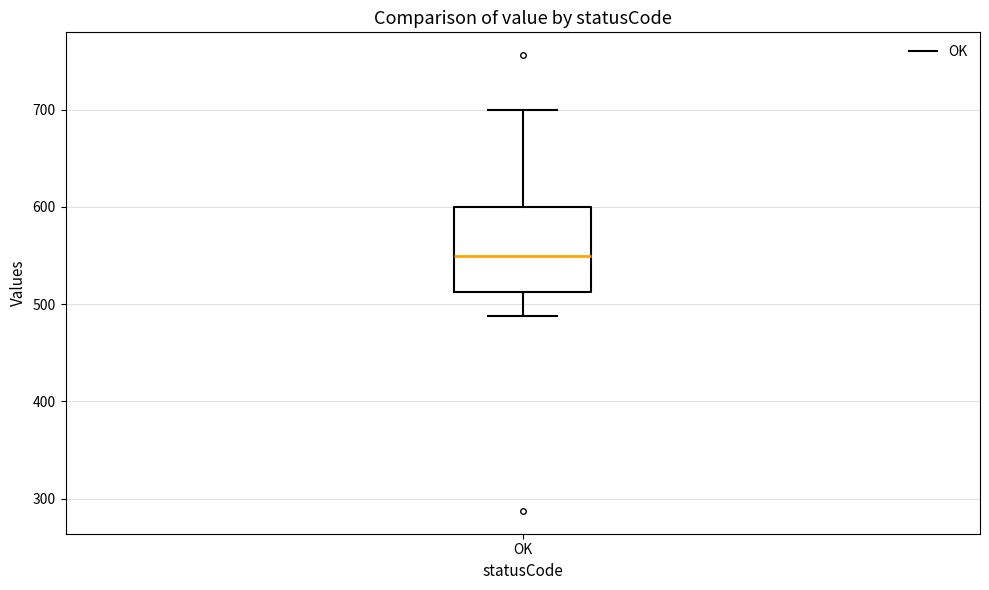

Read this box plot against the y-axis: the position of the median line, the range covered by the box, and the ends of both whiskers. The values are not printed on the chart, so give them approximately, as read against the axis.

median 550, box 510 to 600, whiskers 490 to 700